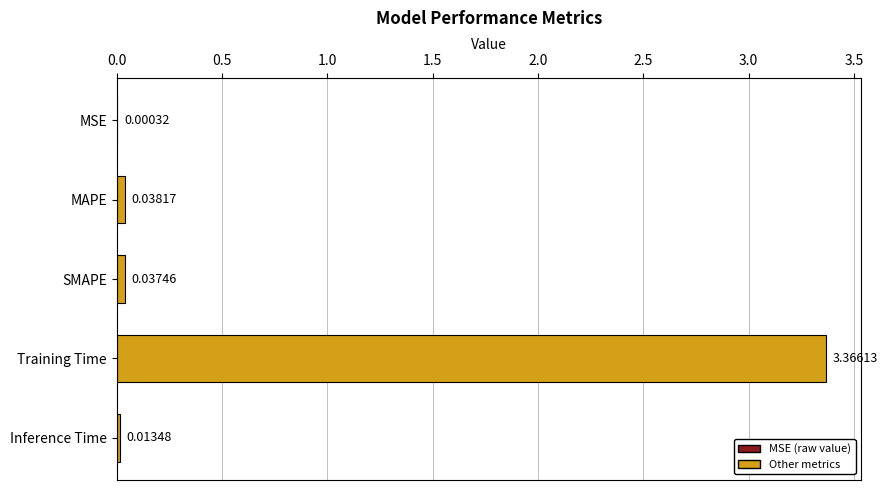

What is the sum of all values?

3.5